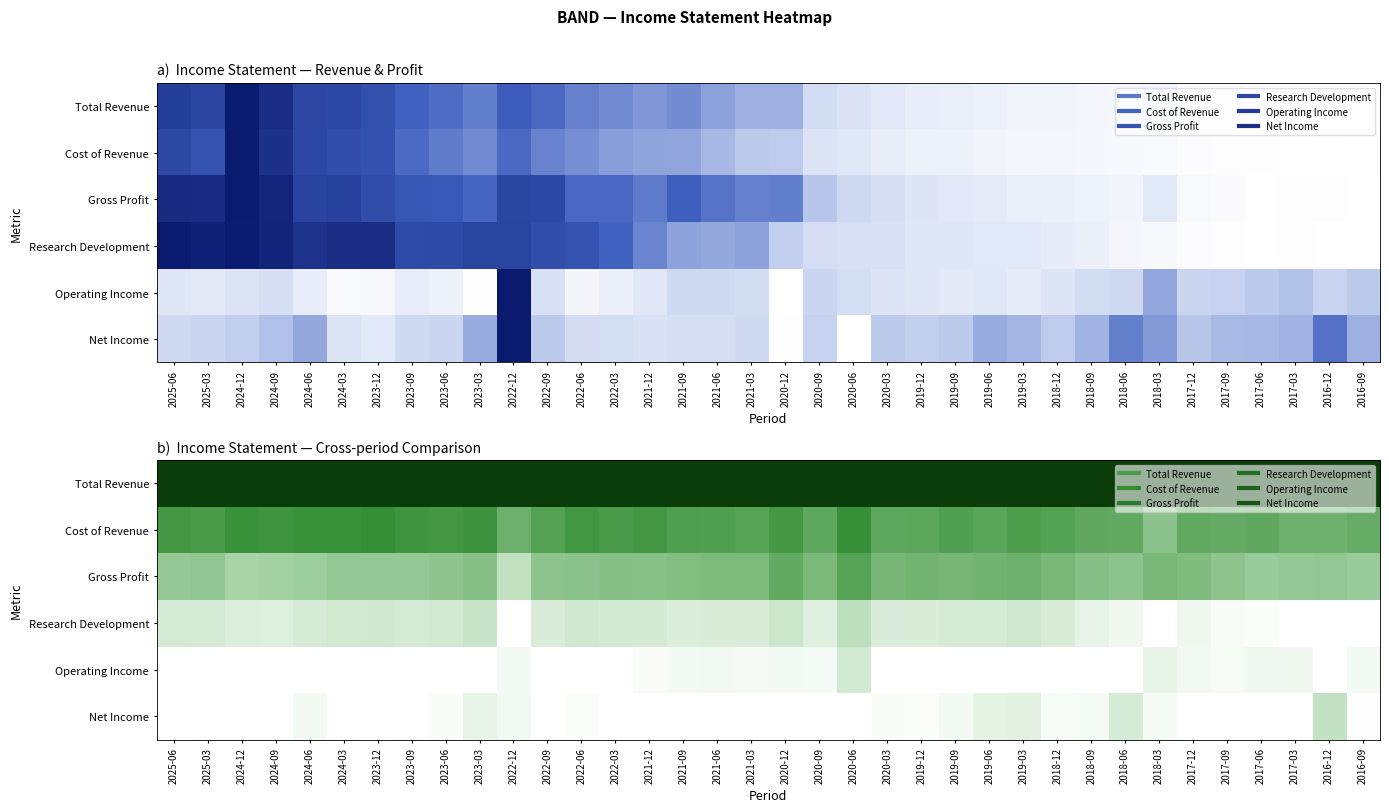

Rank the series at 2024-09 from lowest to highest value.

Operating Income, Net Income, Research Development, Gross Profit, Cost of Revenue, Total Revenue